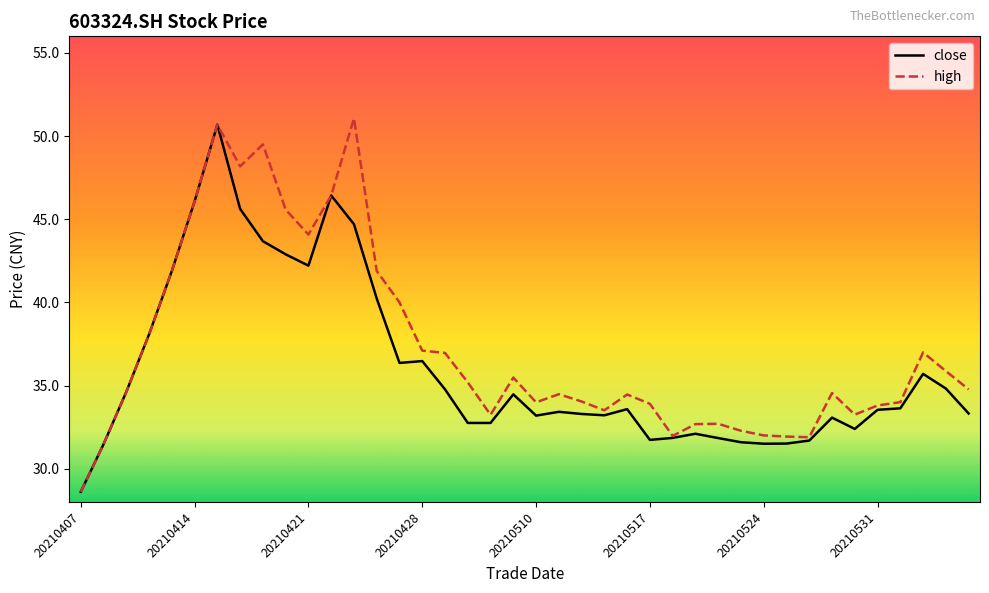

Which series has the largest total across all categories?

high